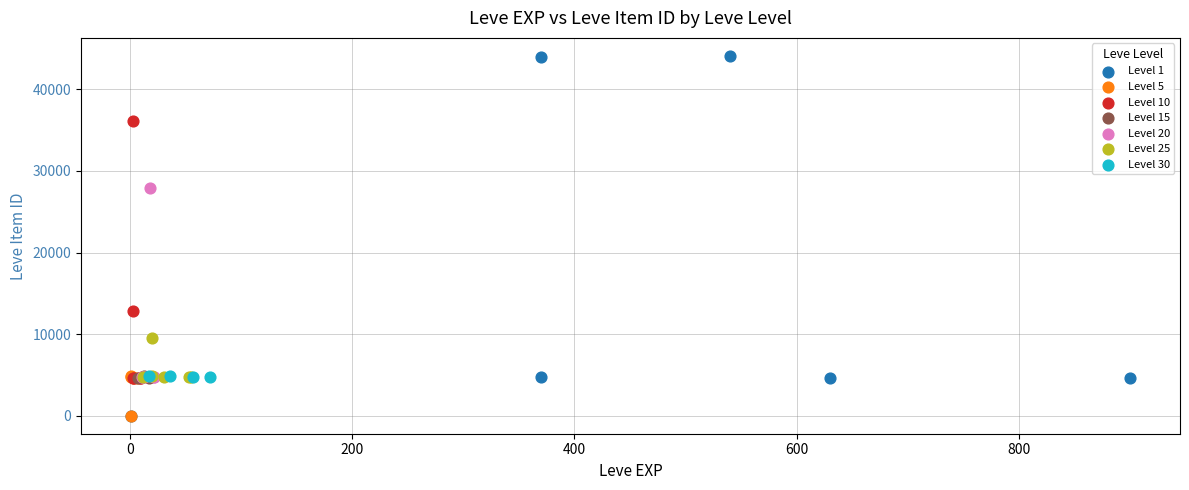

Which series has the widest spread of Y values?

Level 1